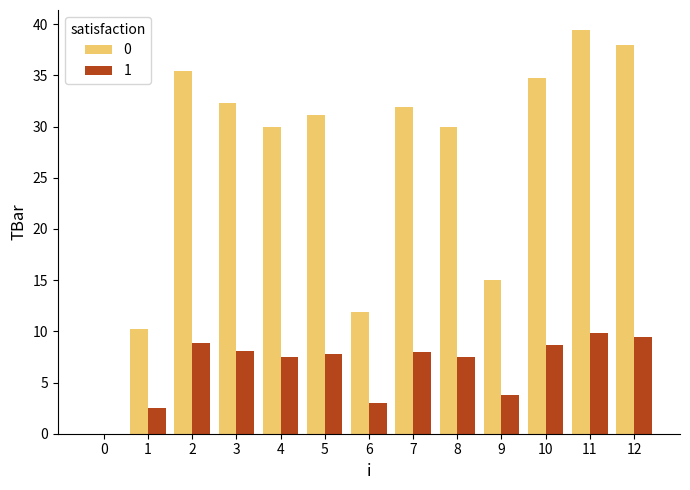

At which category is the sum across all series the highest?

11